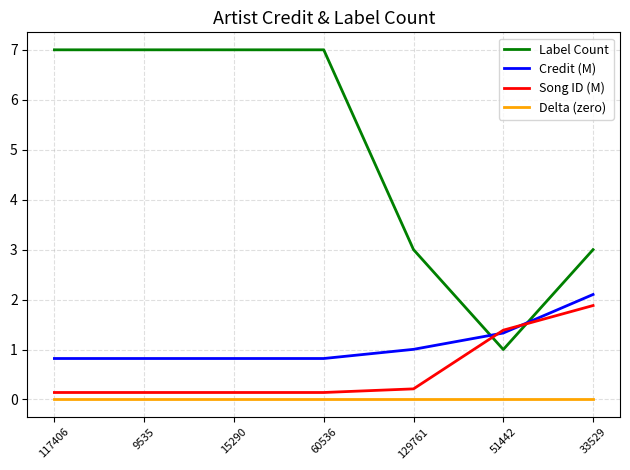

What is the difference between the maximum and minimum values in the Song ID (M) series?

1.7